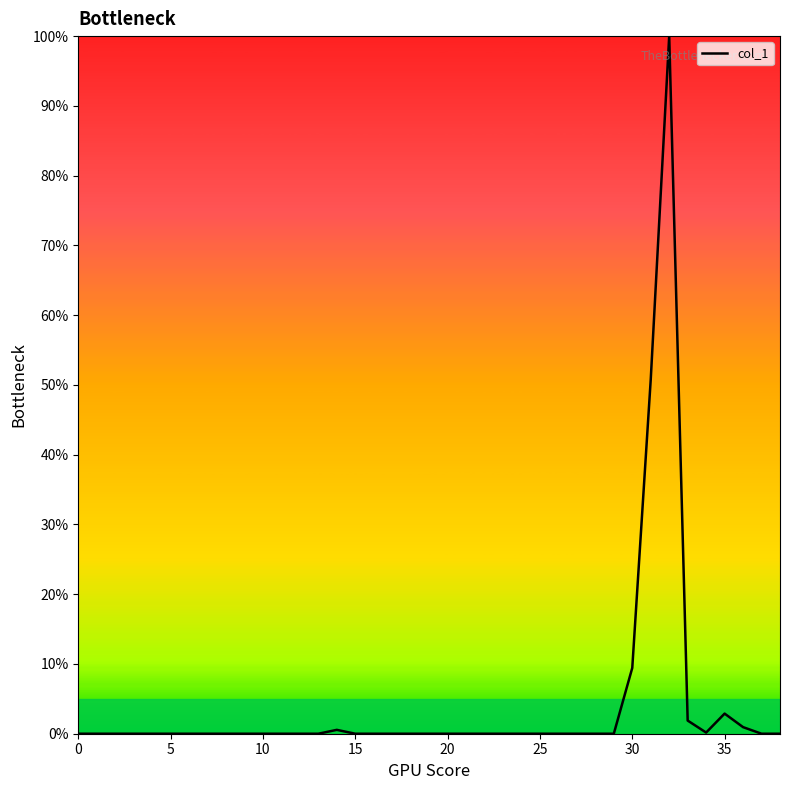

What is the maximum value shown in the chart?

100.0